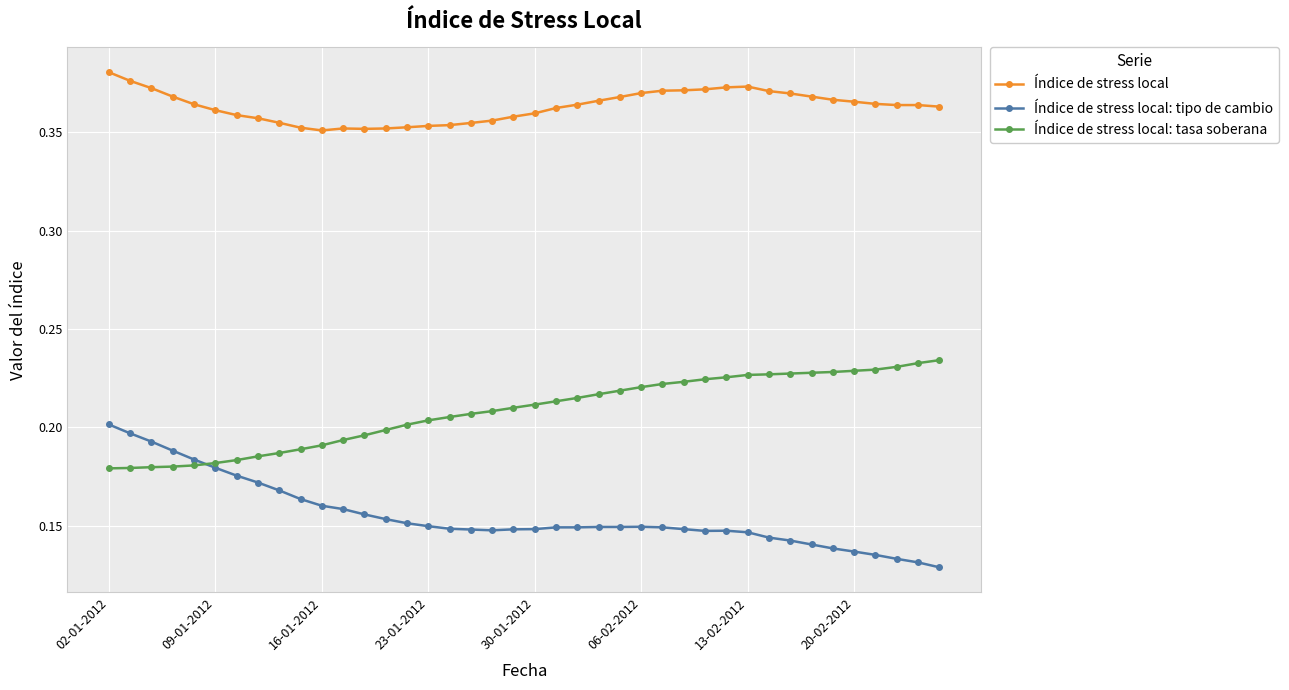

Rank the series by their average value, from highest to lowest.

Índice de stress local, Índice de stress local: tasa soberana, Índice de stress local: tipo de cambio